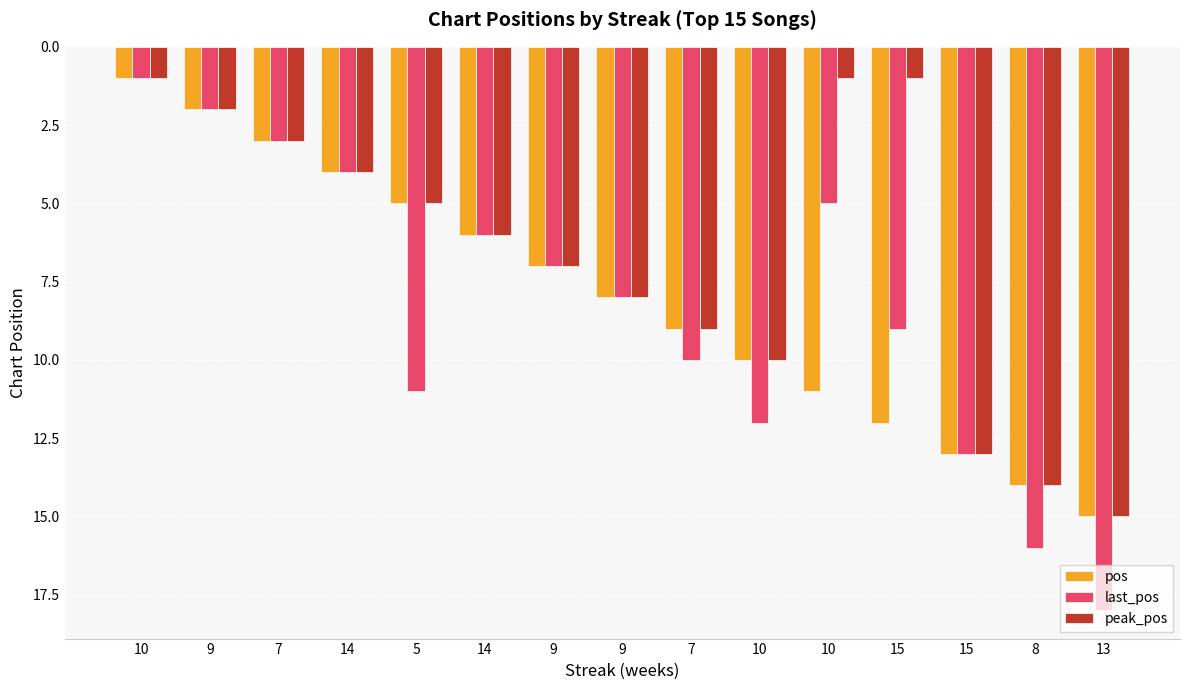

What is the minimum value for pos?

1